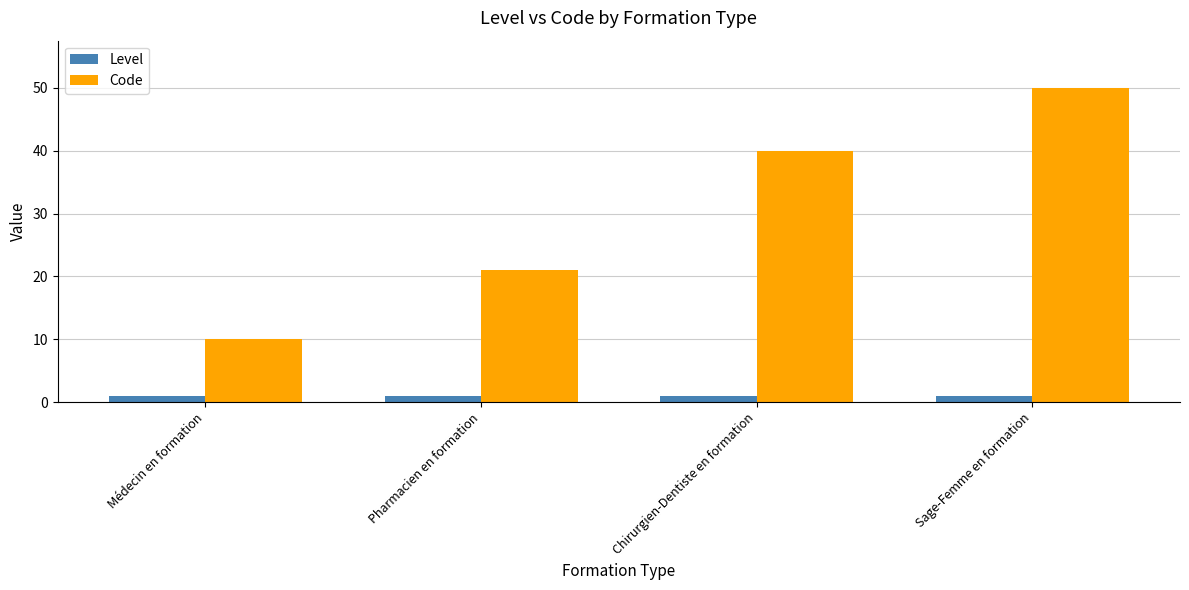

What is the smallest value displayed?

1